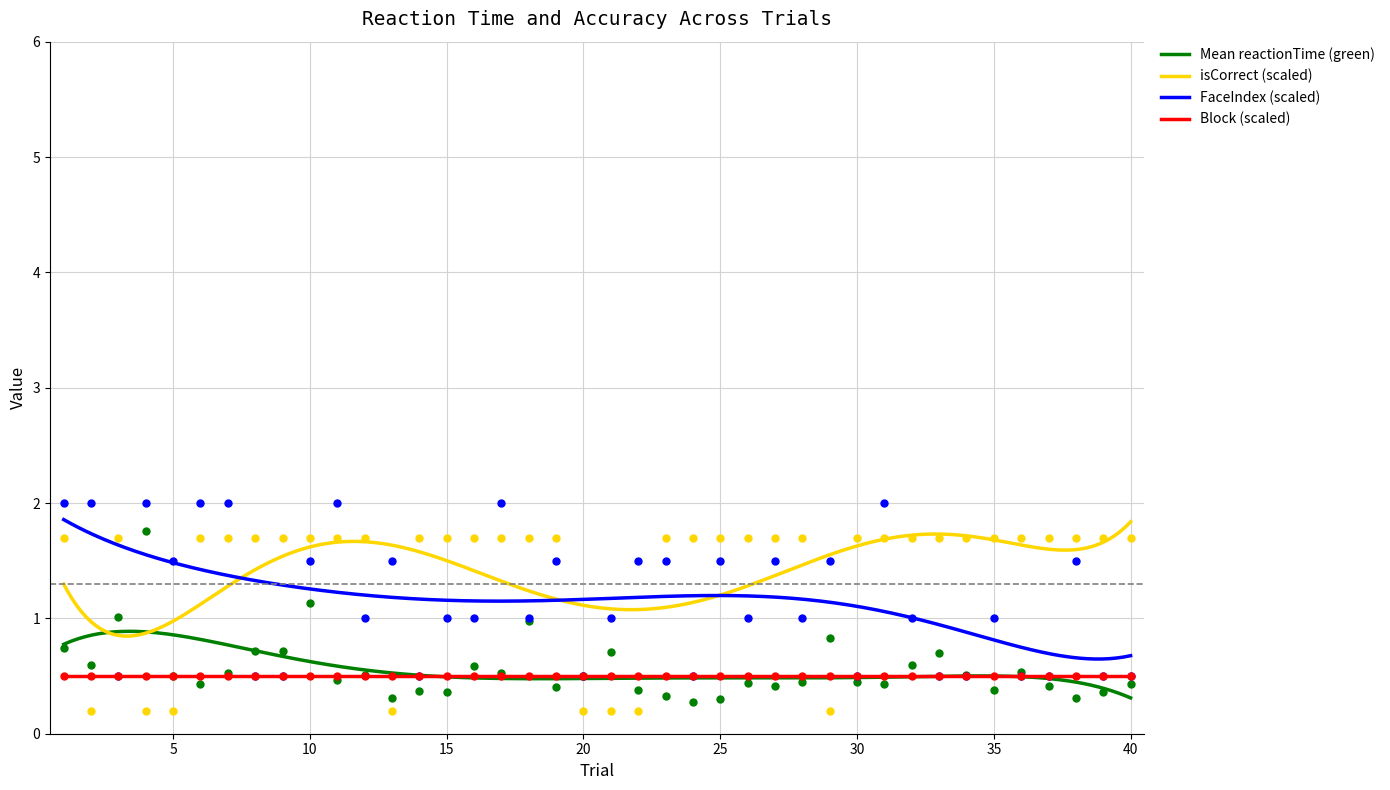

What is the lowest value of the Block (scaled) series?

0.5